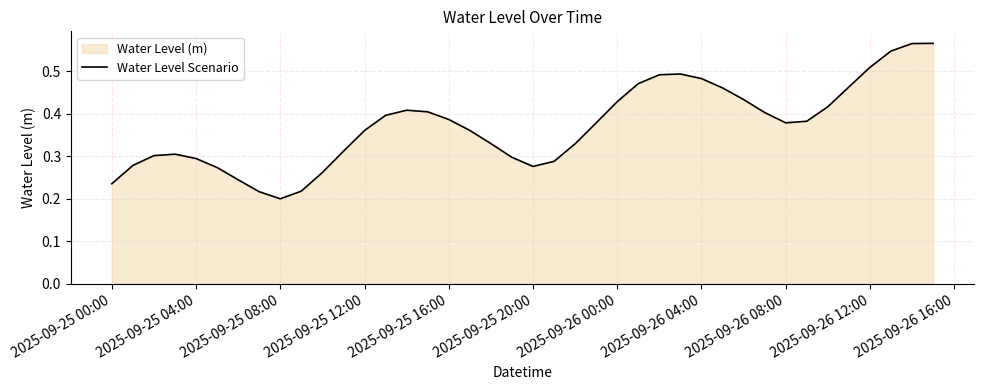

What is the difference between the maximum and minimum values?

0.4